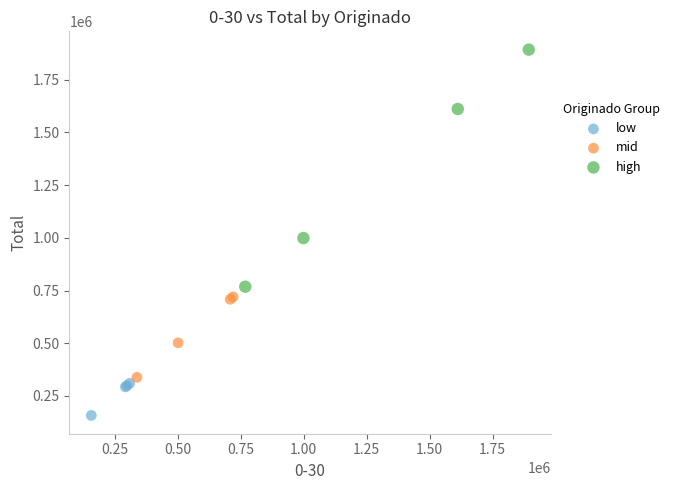

Which series reaches the maximum Y coordinate?

high